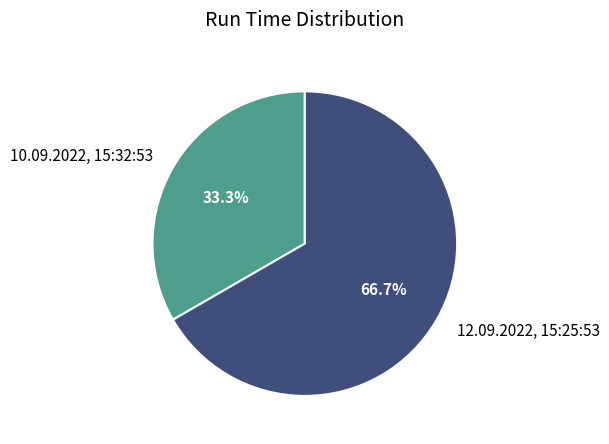

How many segments does this pie chart have?

2